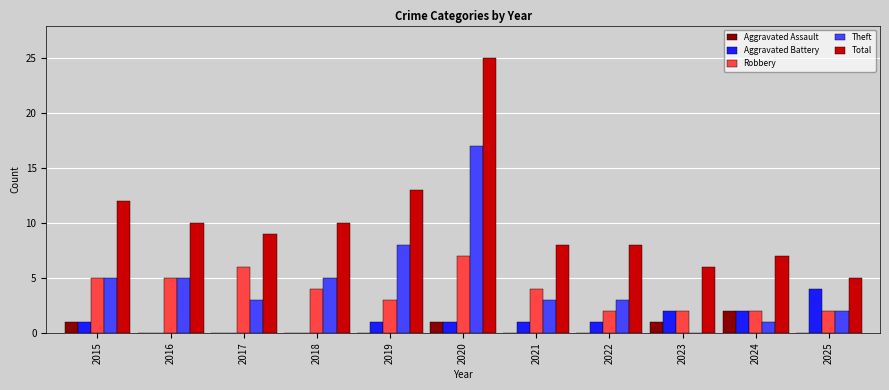

Which series has the largest total across all categories?

Total